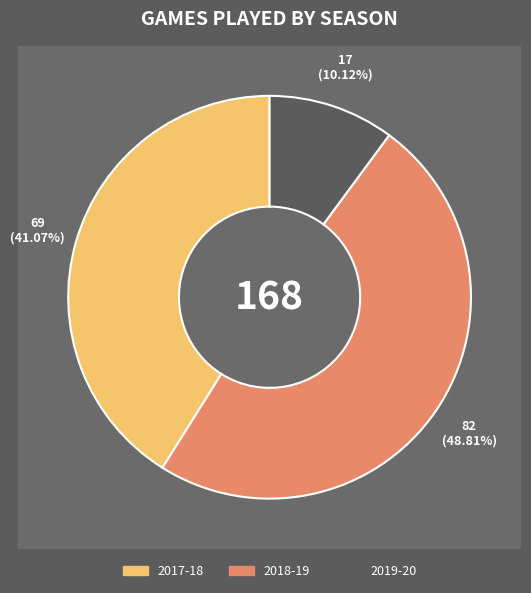

Is there any slice that represents more than half of the pie?

No